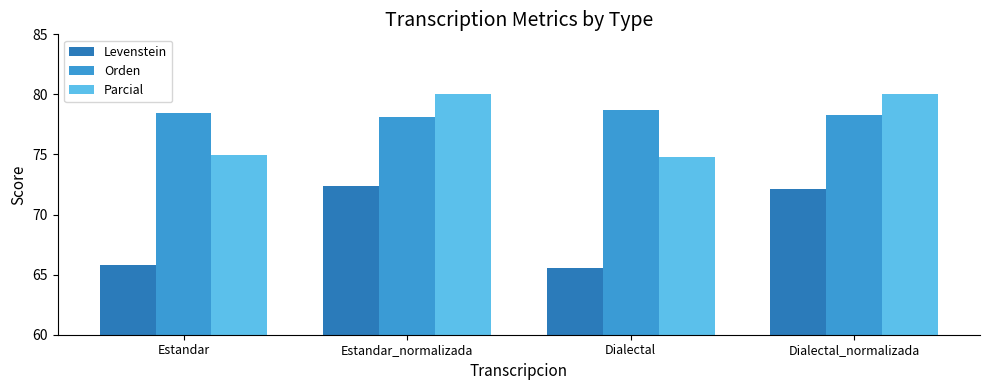

At which category does the chart reach its minimum across all series?

Dialectal